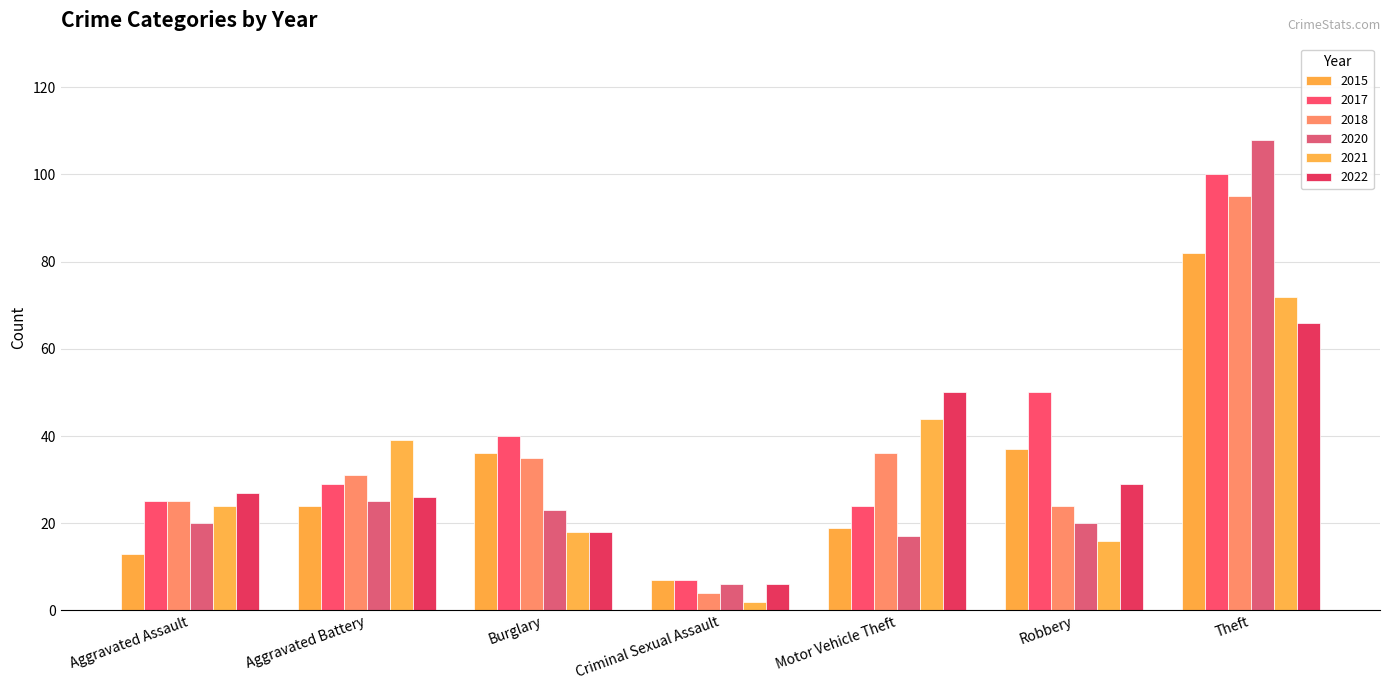

Reading right to left, what are all the values shown in this chart?

2015: Theft=82	Robbery=37	Motor Vehicle Theft=19	Criminal Sexual Assault=7	Burglary=36	Aggravated Battery=24	Aggravated Assault=13
2017: Theft=100	Robbery=50	Motor Vehicle Theft=24	Criminal Sexual Assault=7	Burglary=40	Aggravated Battery=29	Aggravated Assault=25
2018: Theft=95	Robbery=24	Motor Vehicle Theft=36	Criminal Sexual Assault=4	Burglary=35	Aggravated Battery=31	Aggravated Assault=25
2020: Theft=108	Robbery=20	Motor Vehicle Theft=17	Criminal Sexual Assault=6	Burglary=23	Aggravated Battery=25	Aggravated Assault=20
2021: Theft=72	Robbery=16	Motor Vehicle Theft=44	Criminal Sexual Assault=2	Burglary=18	Aggravated Battery=39	Aggravated Assault=24
2022: Theft=66	Robbery=29	Motor Vehicle Theft=50	Criminal Sexual Assault=6	Burglary=18	Aggravated Battery=26	Aggravated Assault=27